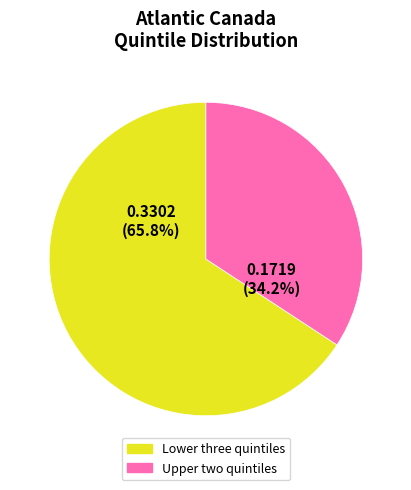

Does any single category account for the majority?

Yes